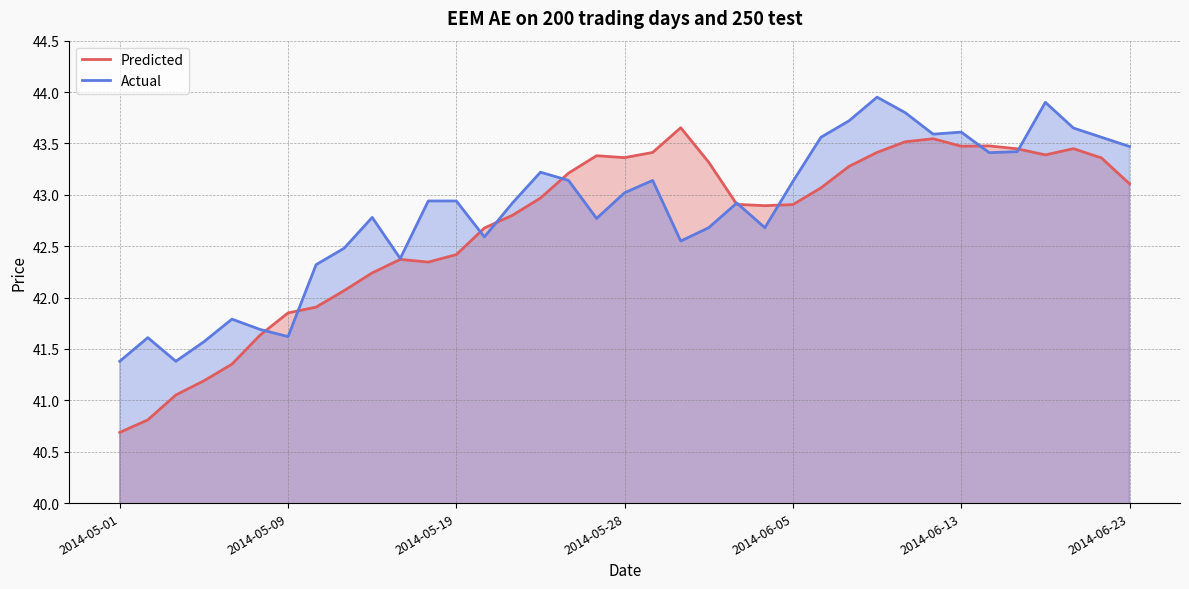

The value of Predicted at 2014-06-05 is 10.7. True or false?

False